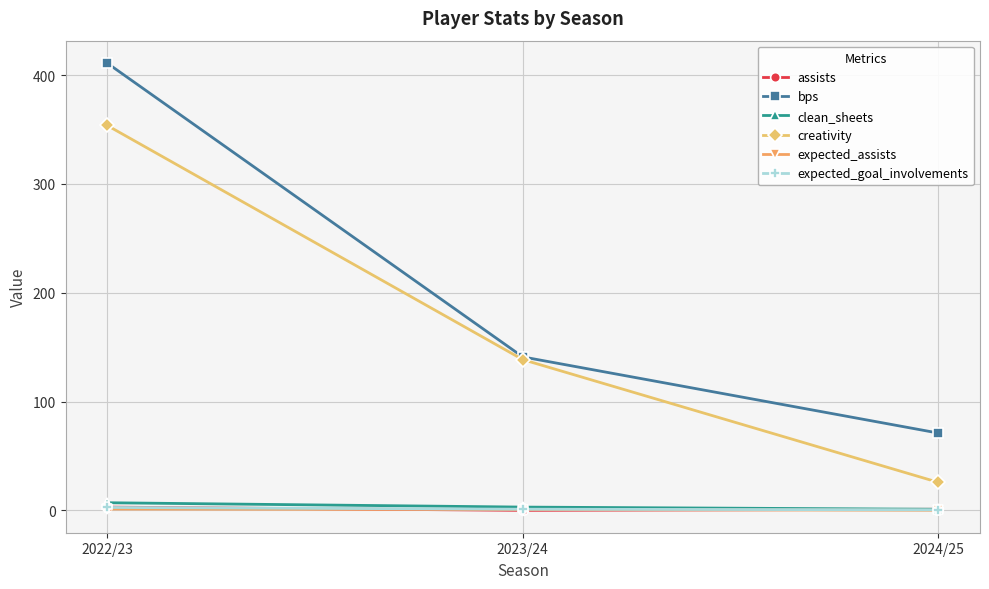

The expected_goal_involvements series shows 0.5 at 2024/25. True or false?

True